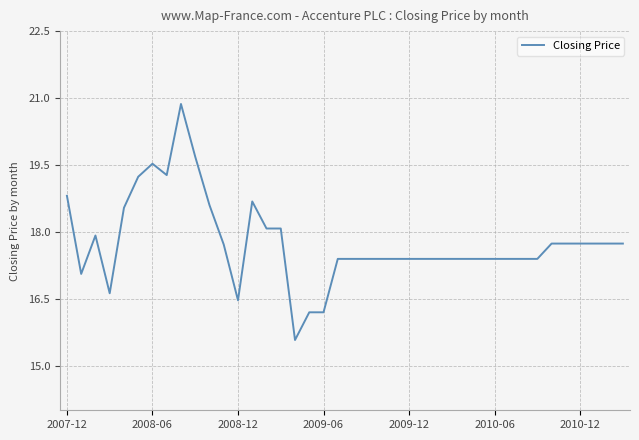

What is the minimum value shown in the chart?

15.6